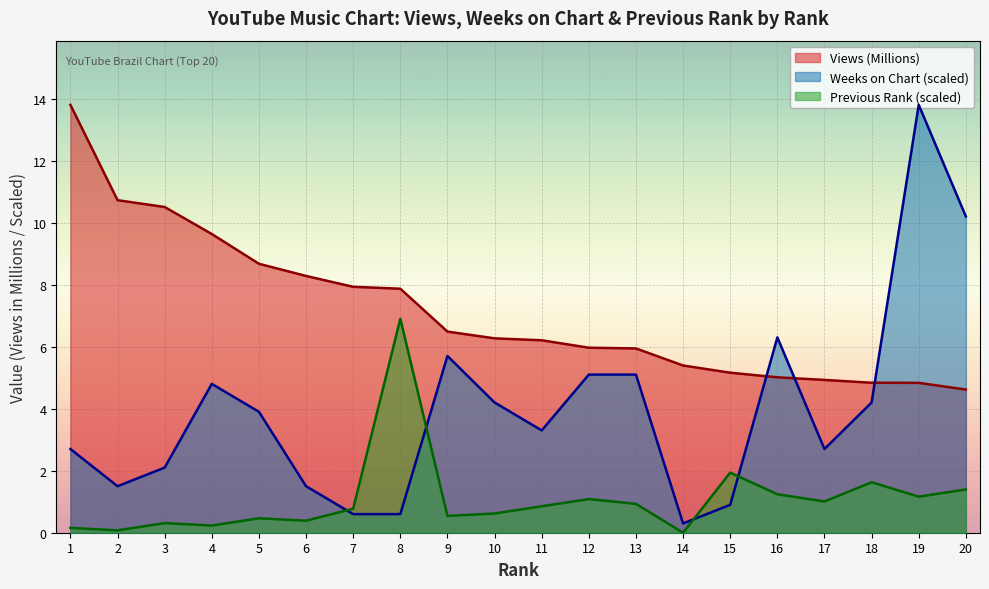

How many values in Previous Rank are above zero?

19